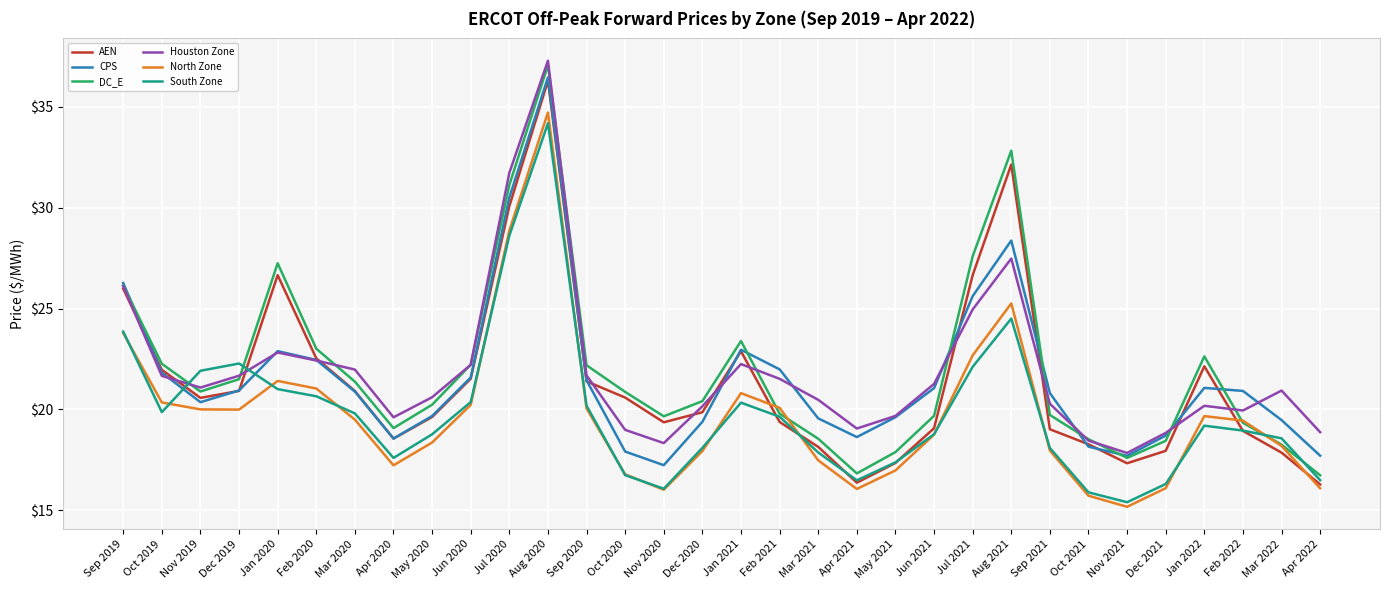

True or false: South Zone has a value of 19.6 at Feb 2021.

True